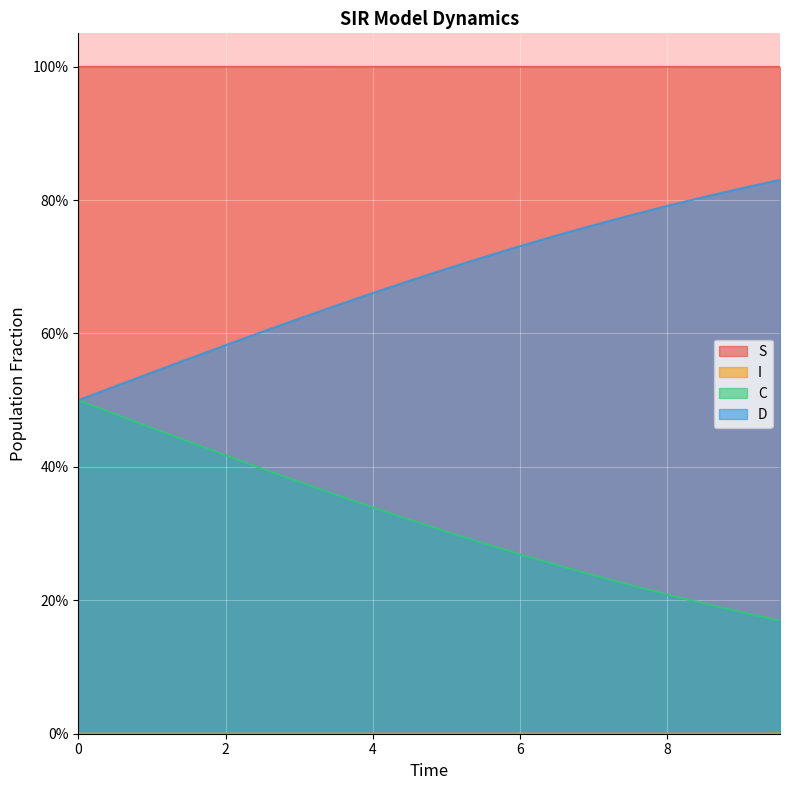

Rank the series at 8.528428093645484 from highest to lowest value.

S, D, C, I